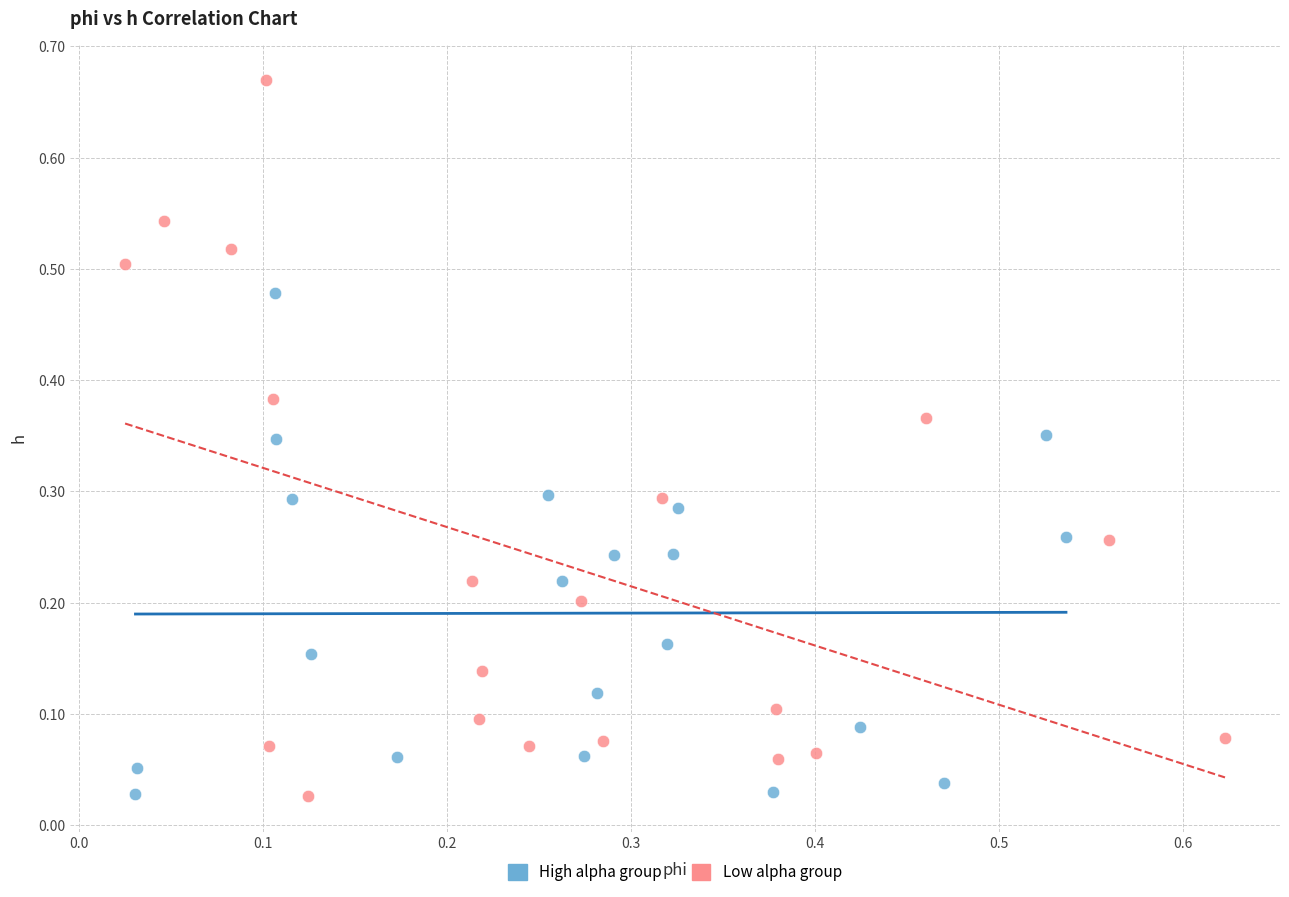

Which series reaches the maximum Y coordinate?

Low alpha group